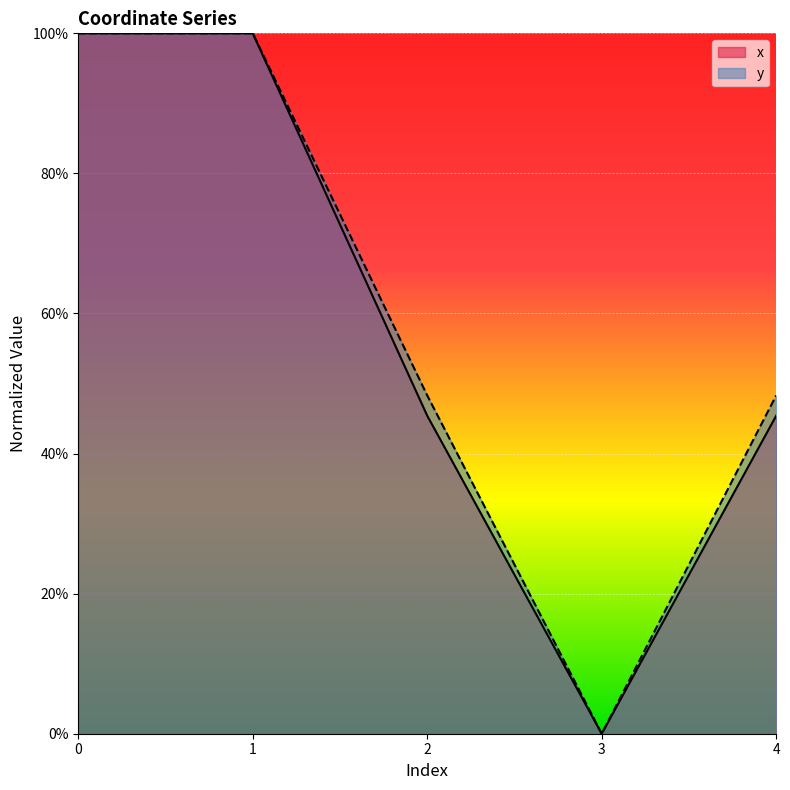

Which series has the largest range (max minus min)?

x